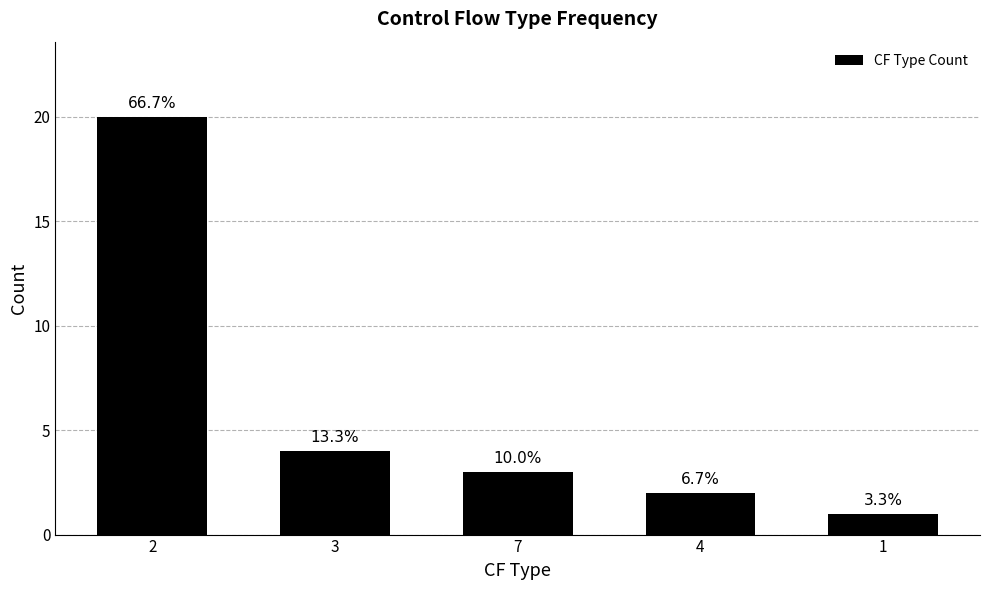

How many bars are there in total?

5